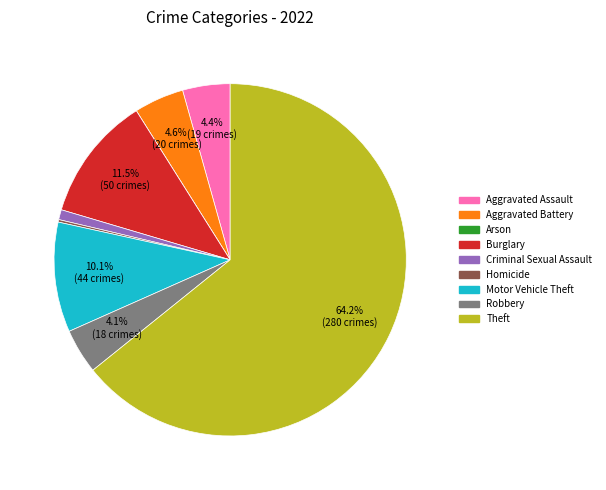

To the nearest percent, what percentage of the pie is Criminal Sexual Assault?

1%